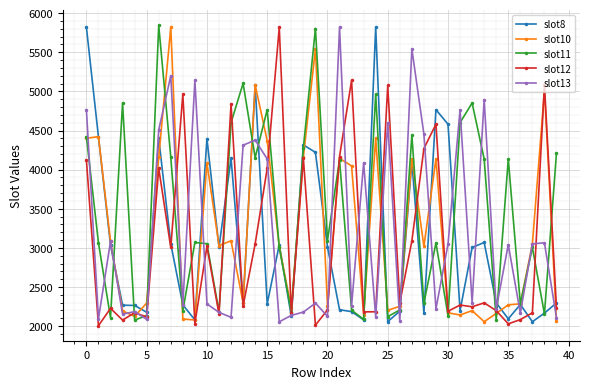

What is the maximum value for slot11?

5844